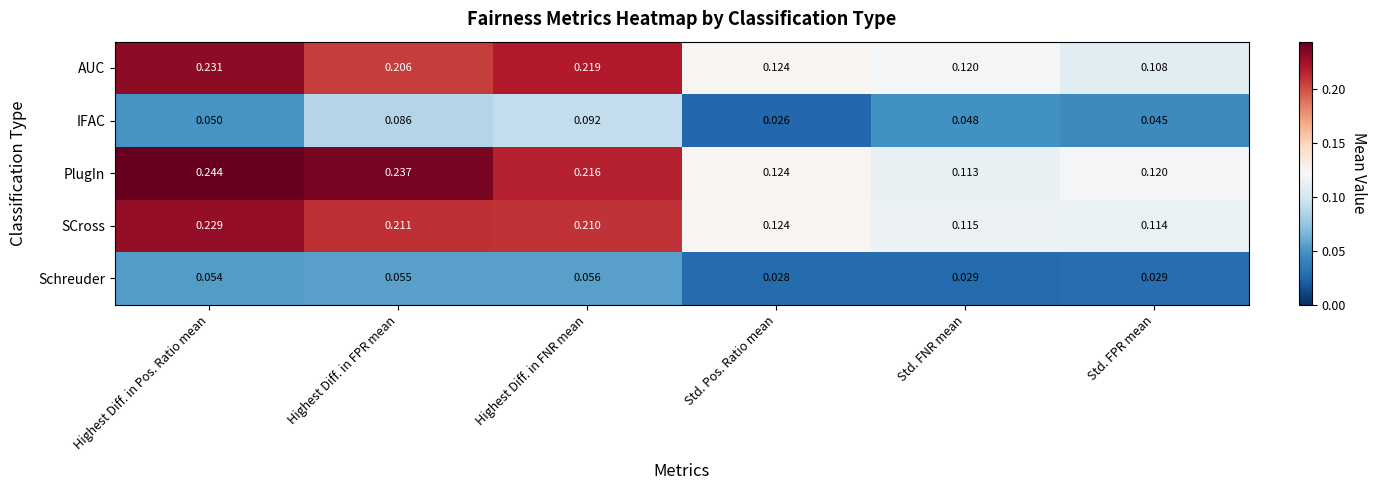

Which series changed the most between Highest Diff. in Pos. Ratio mean and Highest Diff. in FNR mean?

IFAC